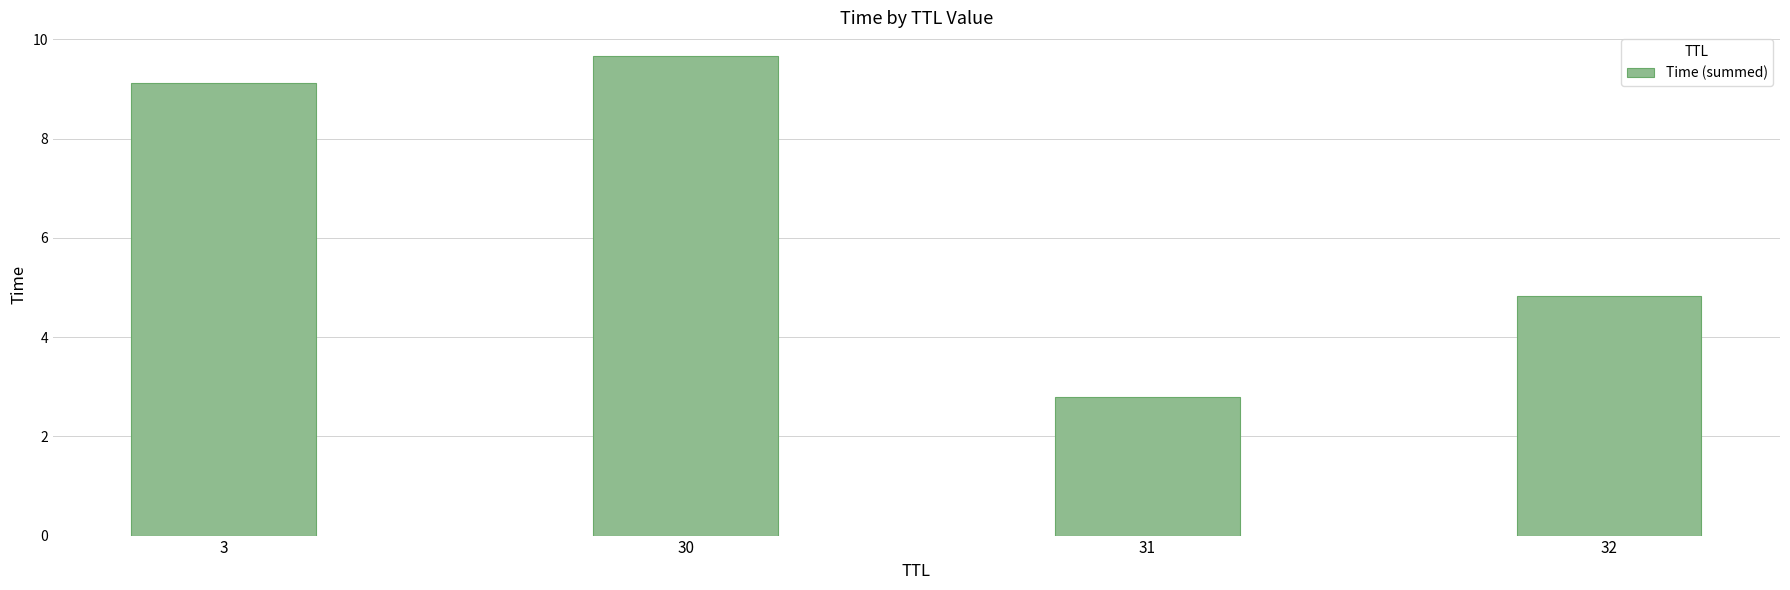

Reading left to right, extract all data points from this chart.

9.1	9.7	2.8	4.8